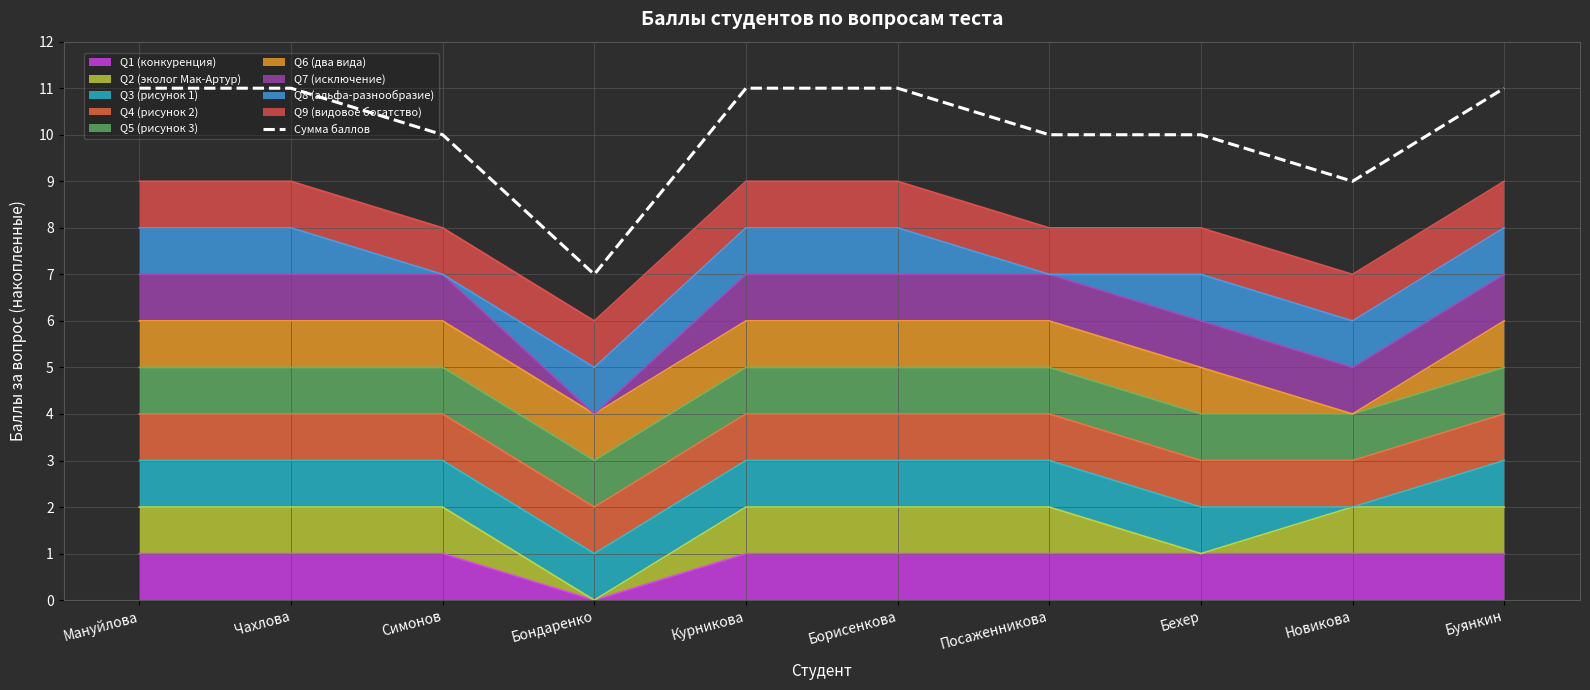

The chart shows a value of 10 at Посаженникова. True or false?

True